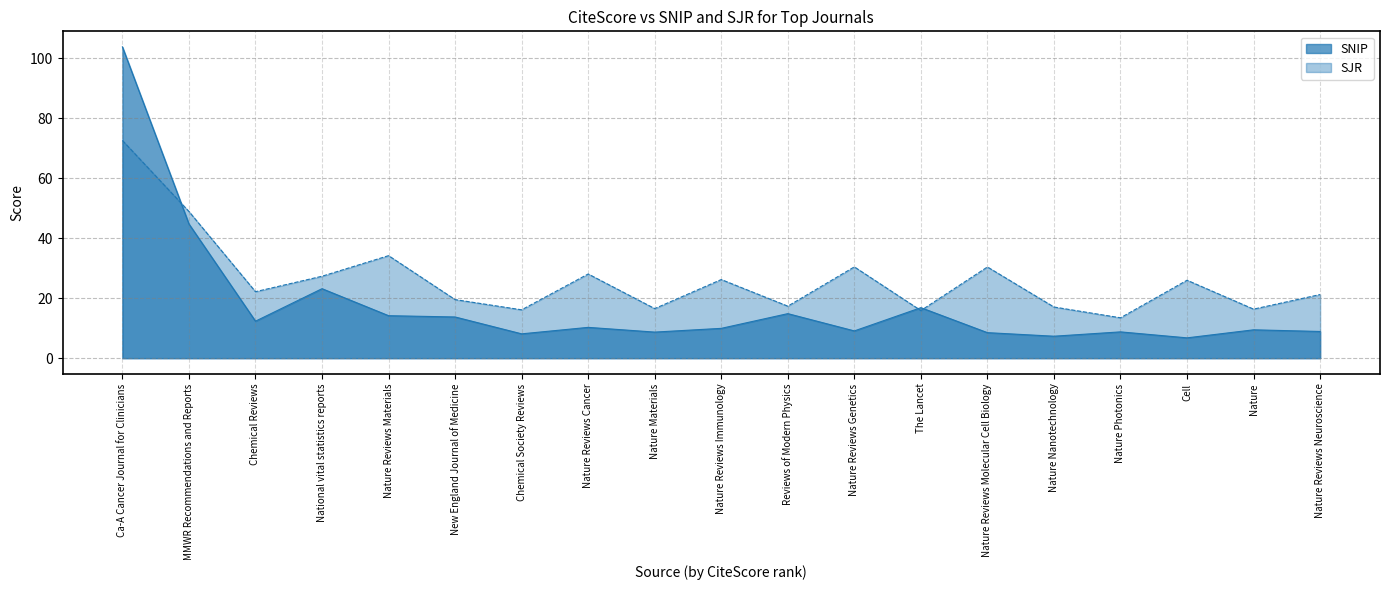

How many times do SNIP and SJR cross each other?

3